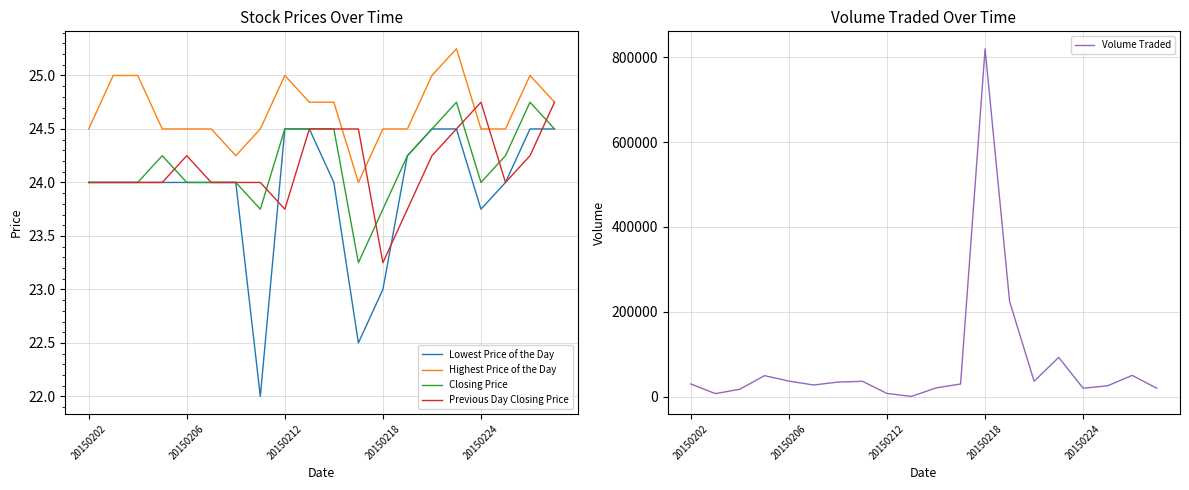

Which category has the highest value in the Volume Traded series?

20150218